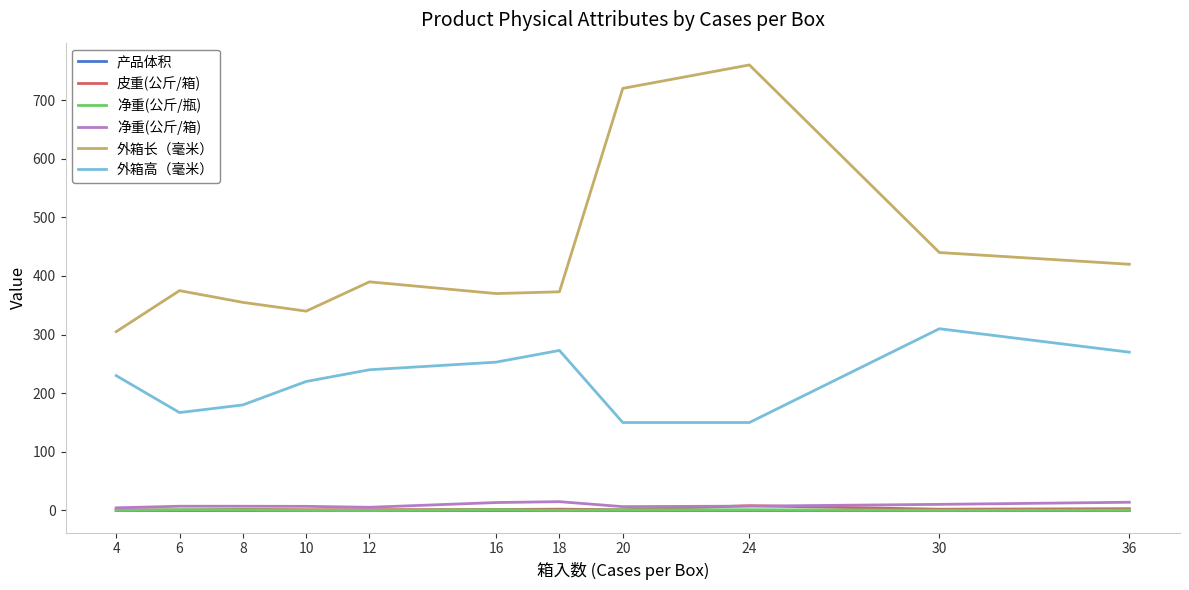

True or false: 净重(公斤/瓶) and 外箱长（毫米） cross at least once.

False